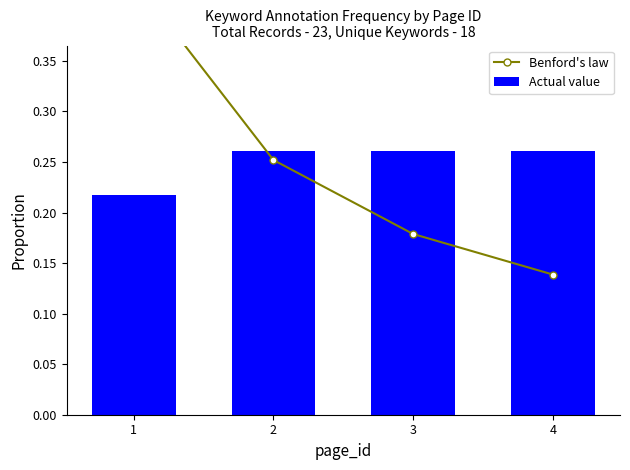

Is the value of Benford's law at 1 greater than the value of Actual value at 2?

Yes